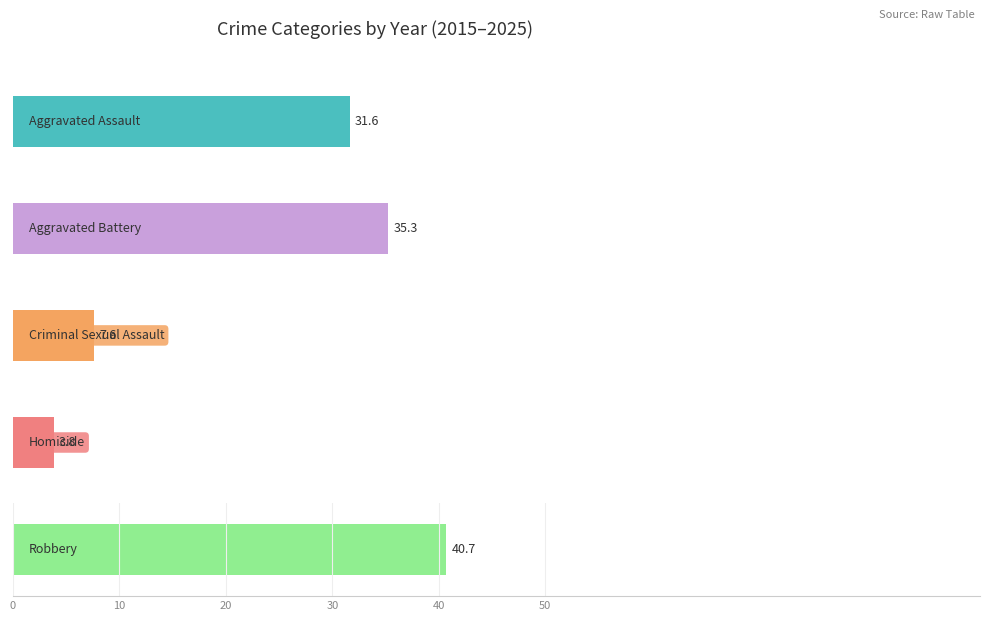

What is the total value across all series at 2015?

114